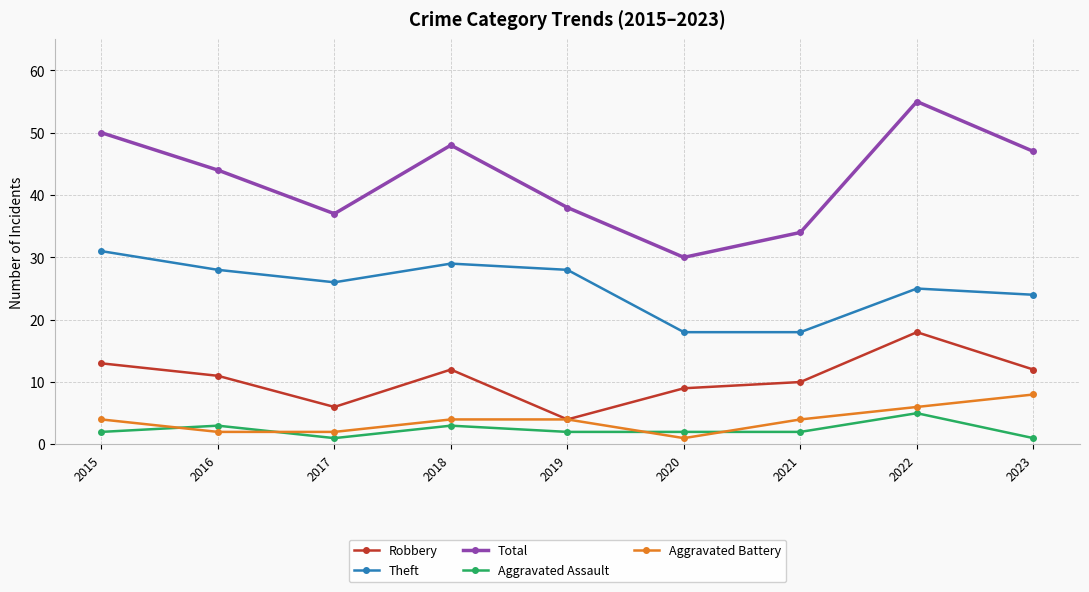

What is the spread (max minus min) of values at 2022?

50